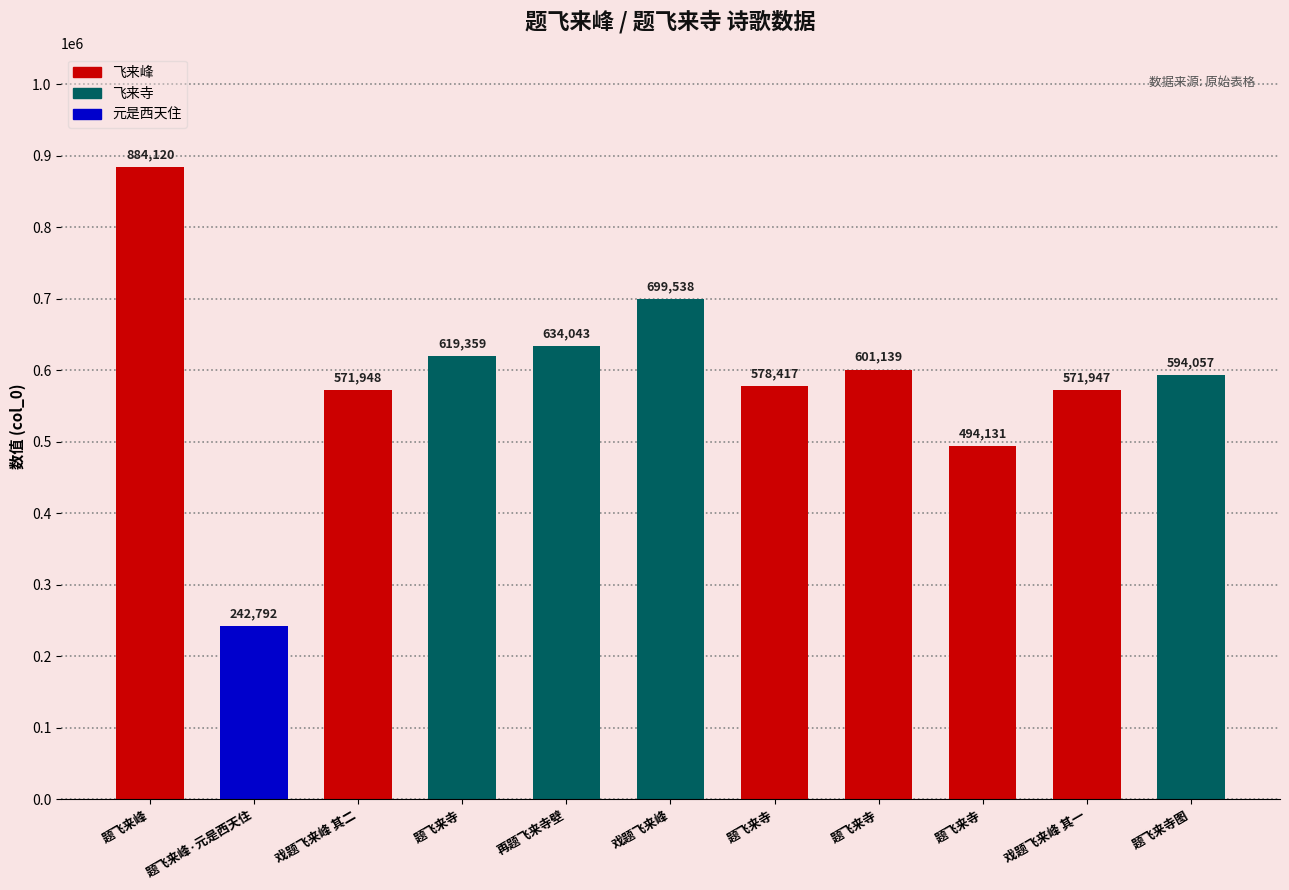

At which category does the chart reach its minimum across all series?

题飞来峰·元是西天住